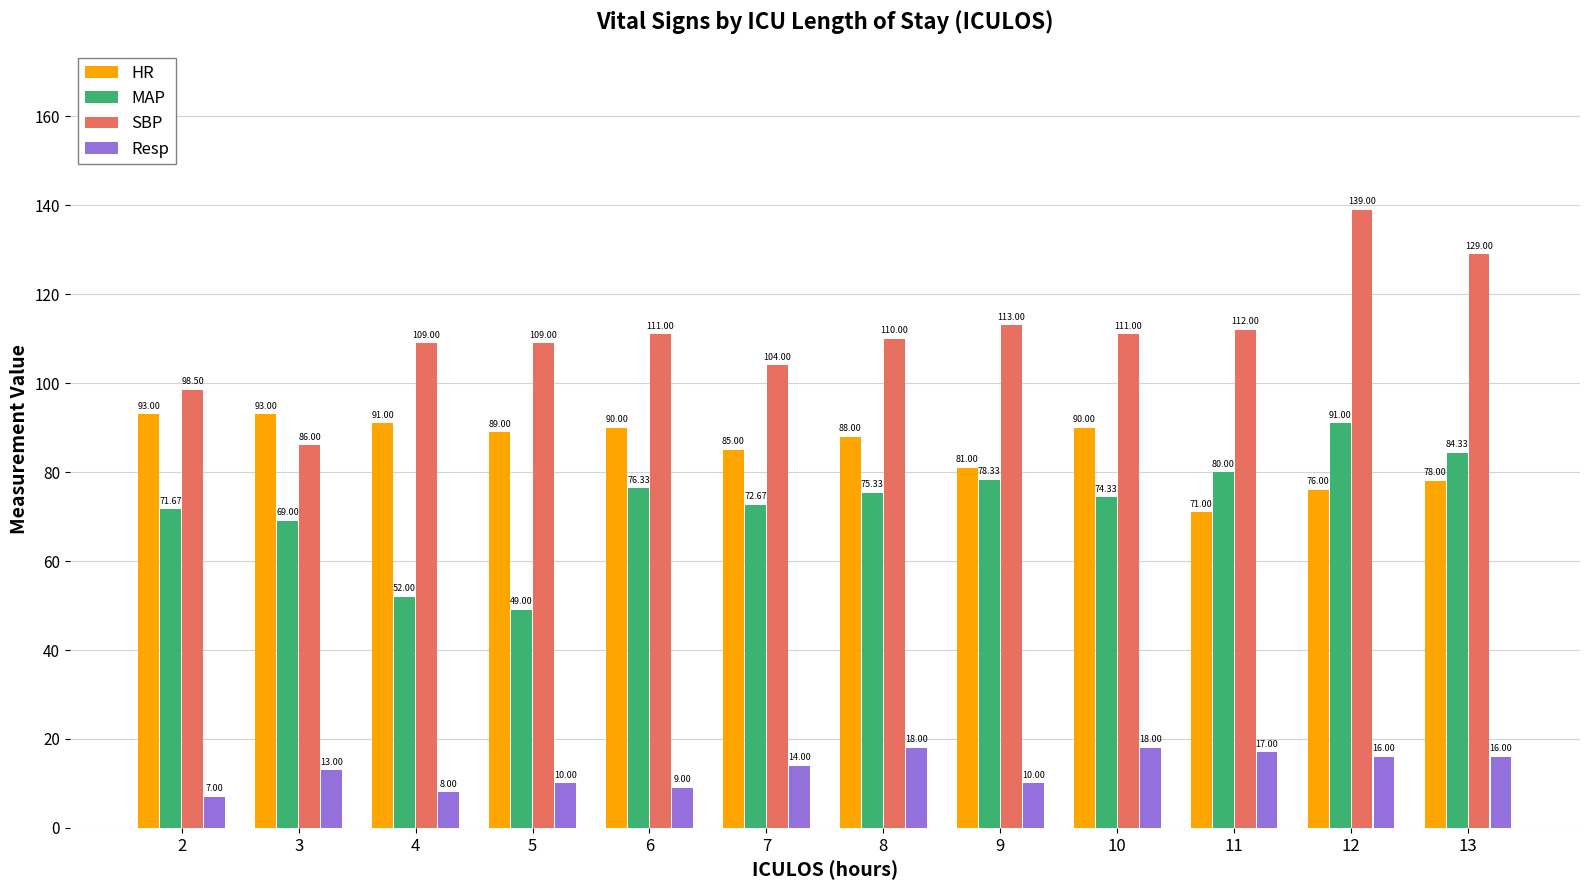

At which category does the chart reach its minimum across all series?

2